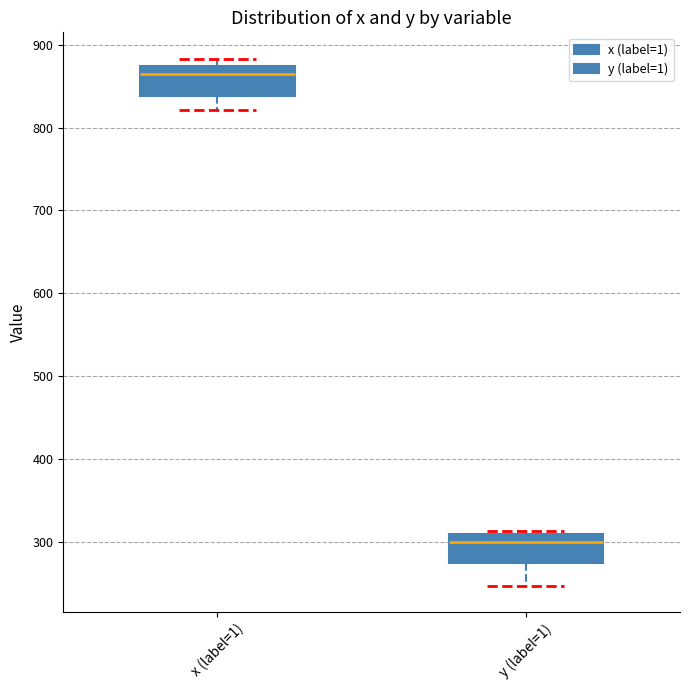

Where is the upper edge of the box for x (label=1) on the y-axis? The values are not printed on the chart, so give them approximately, as read against the axis.

870